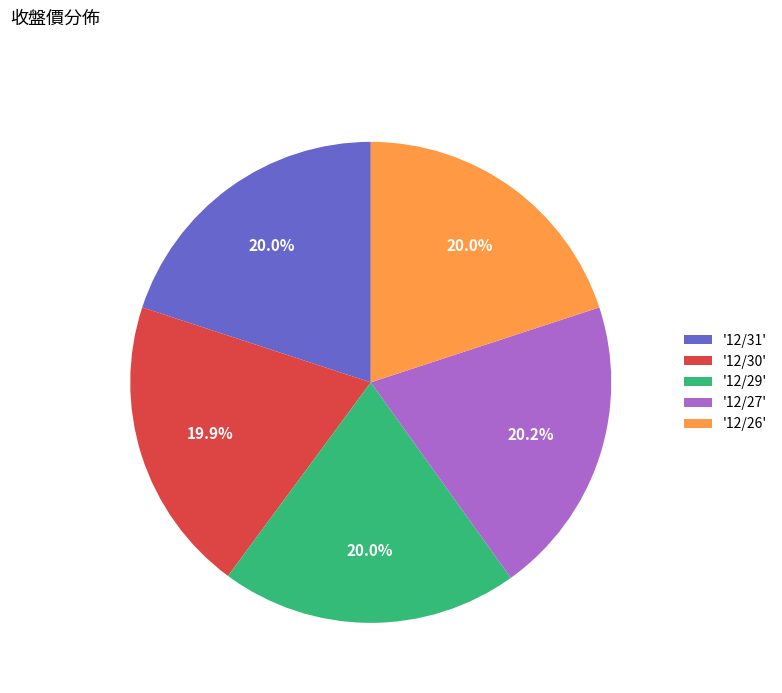

What percentage is NOT represented by '12/27'?

79.8%